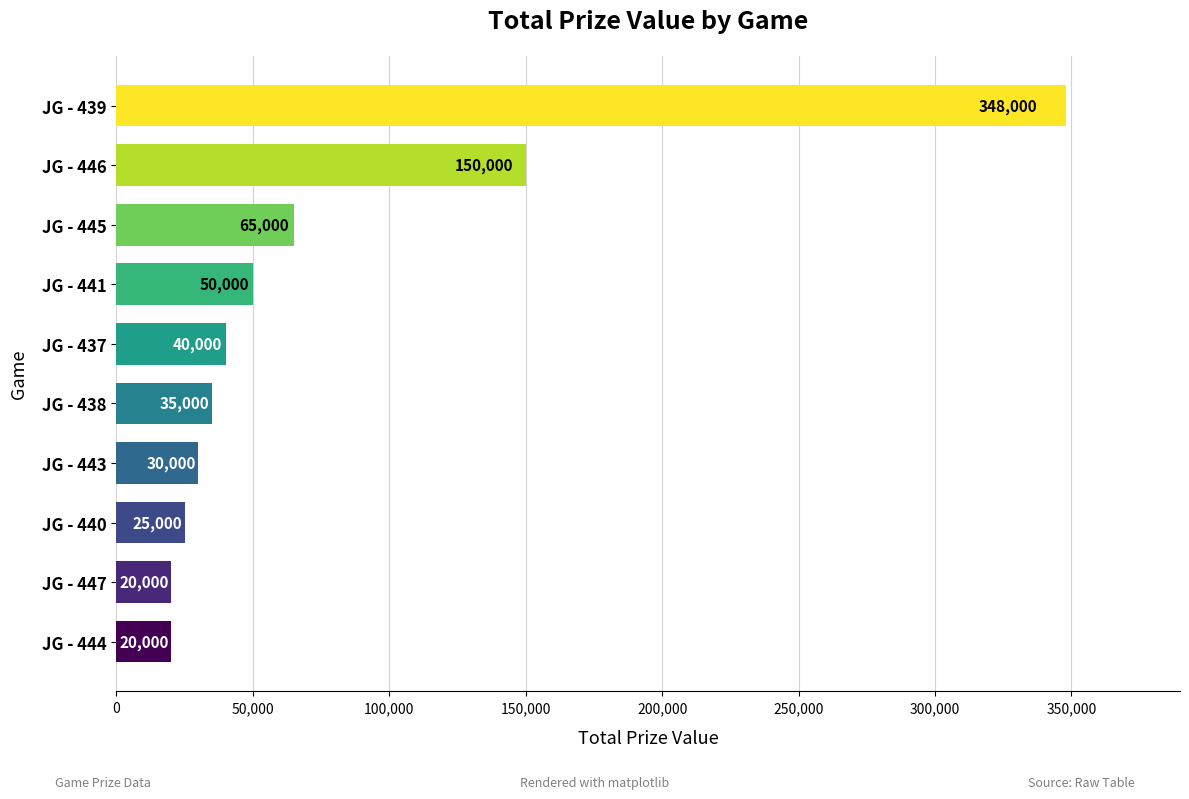

Where is the data nearest to the value 184000?

JG - 446